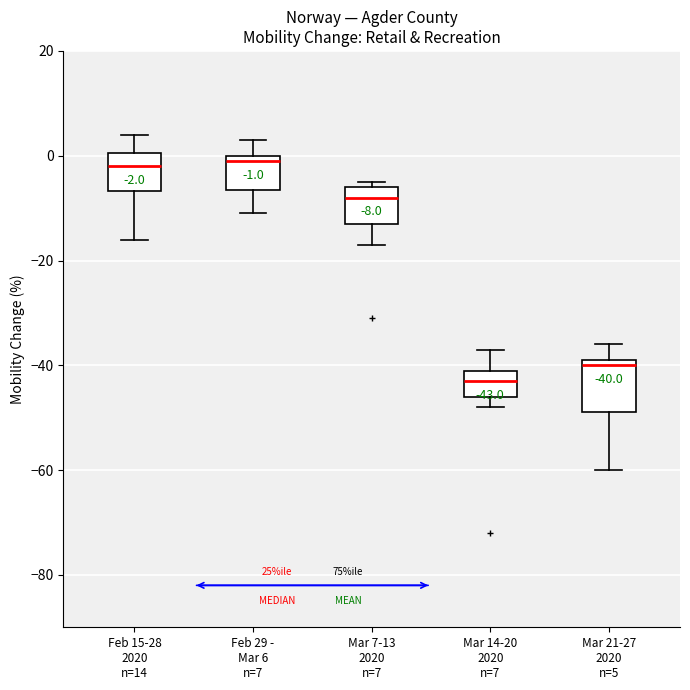

Comparing the boxes themselves (not the whiskers), which one is the tallest?

Mar 21-27 2020 n=5